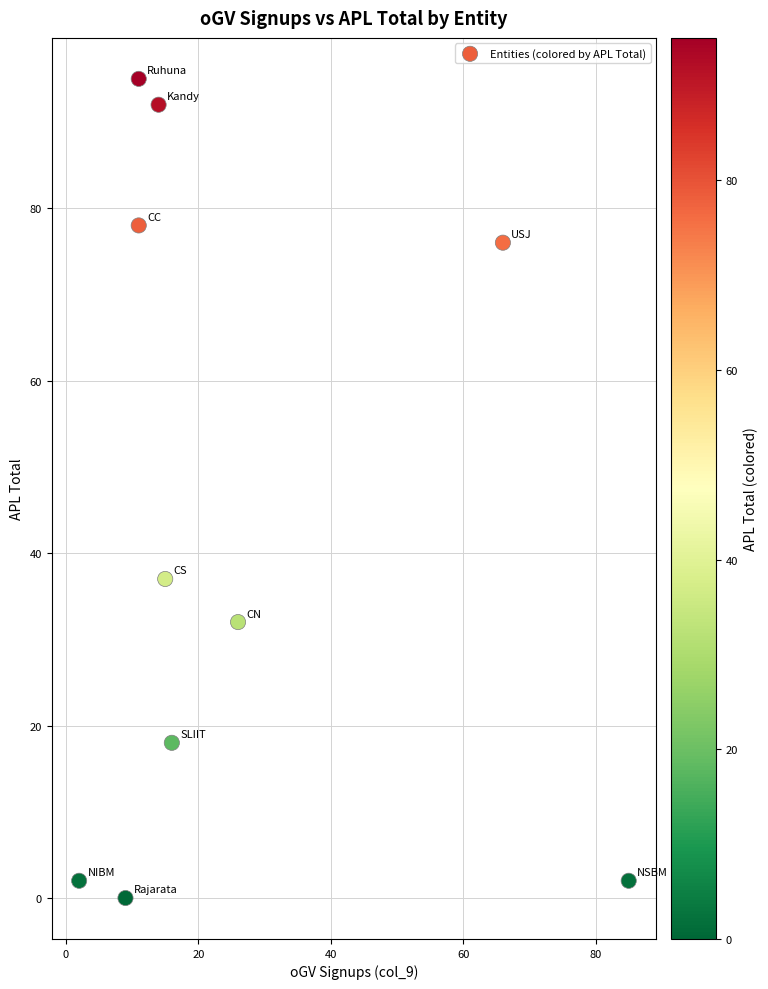

What Y value in the scatter plot is closest to 47?

37